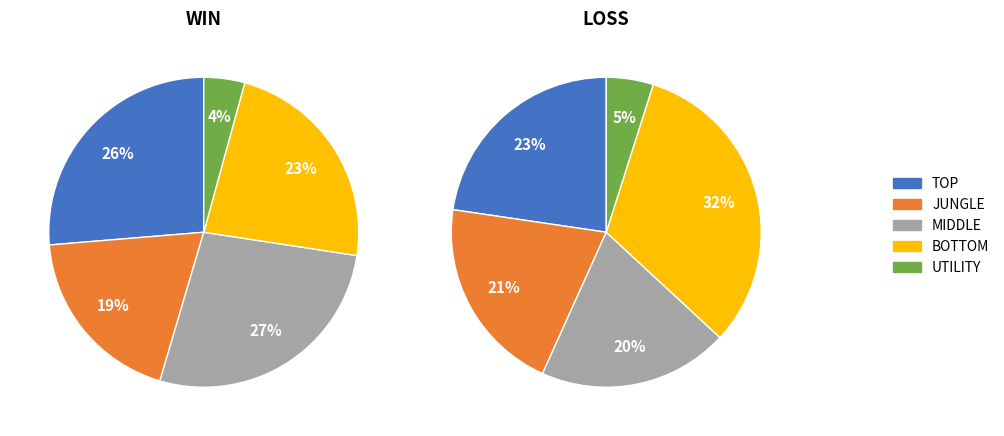

Is it true that MIDDLE is 38% of the pie?

False